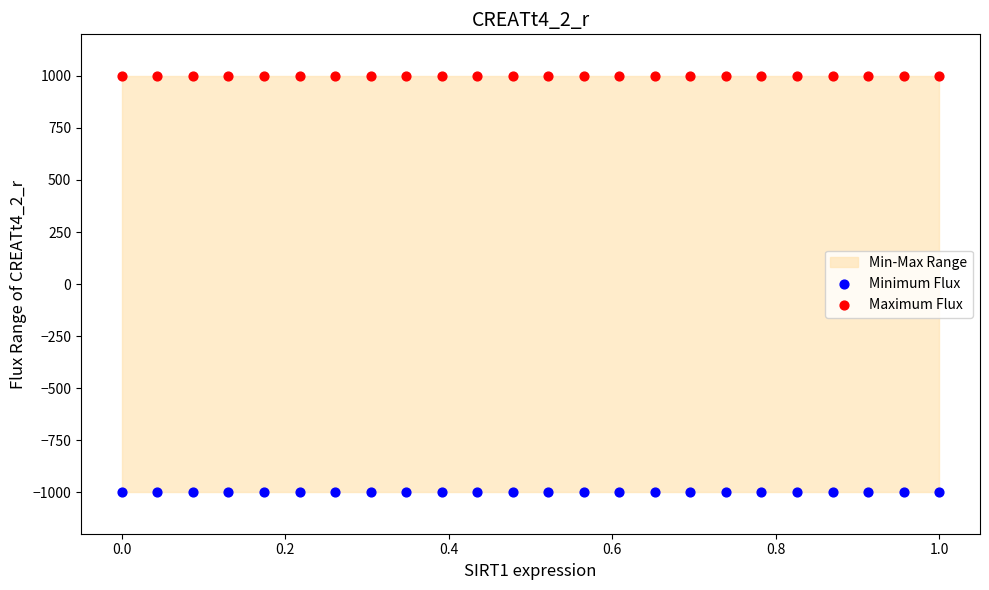

Which series contains the lowest Y value?

Minimum Flux